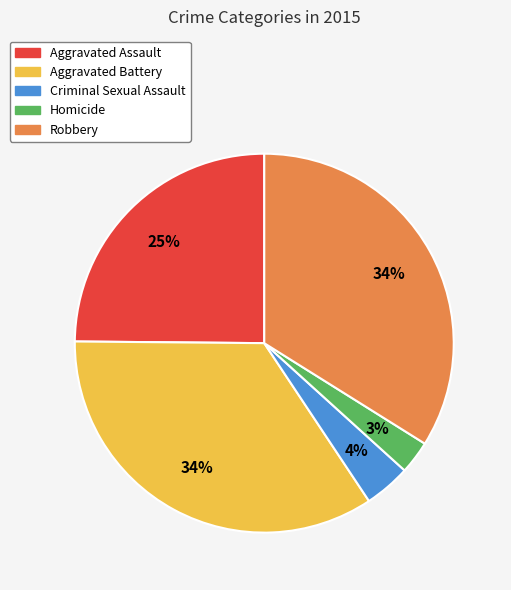

Between Homicide and Aggravated Battery, which is larger?

Aggravated Battery